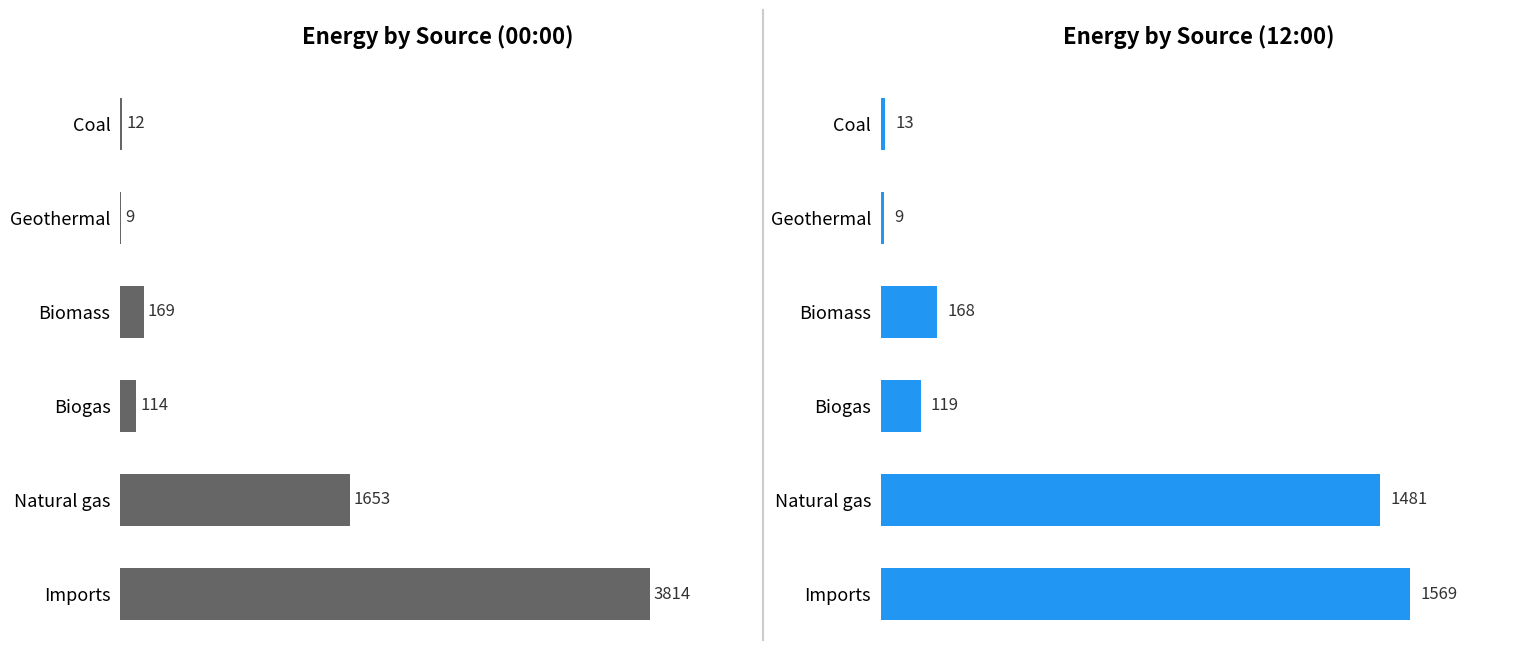

The value of 00:00 at Biogas is 186. True or false?

False